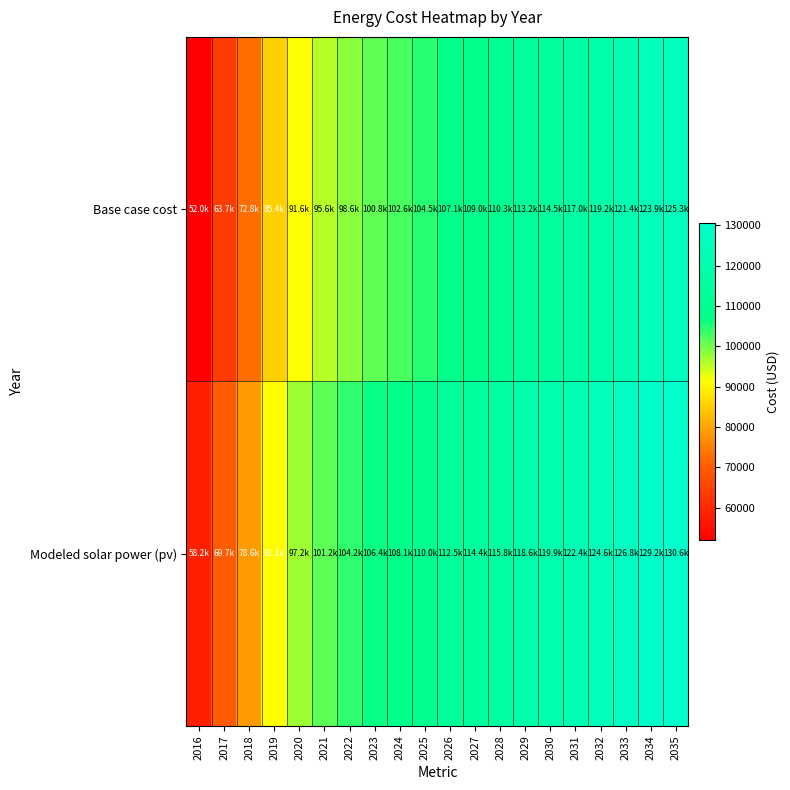

Which series has the widest spread of values?

Base case cost